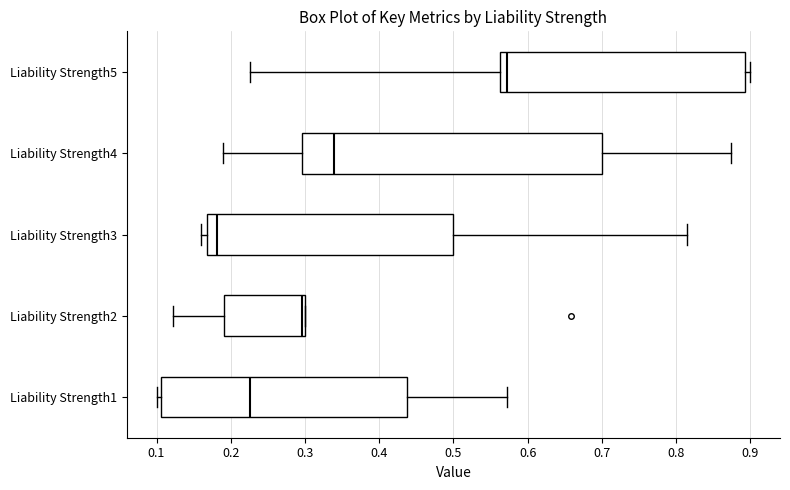

Comparing the boxes themselves (not the whiskers), which one is the widest?

Liability Strength4